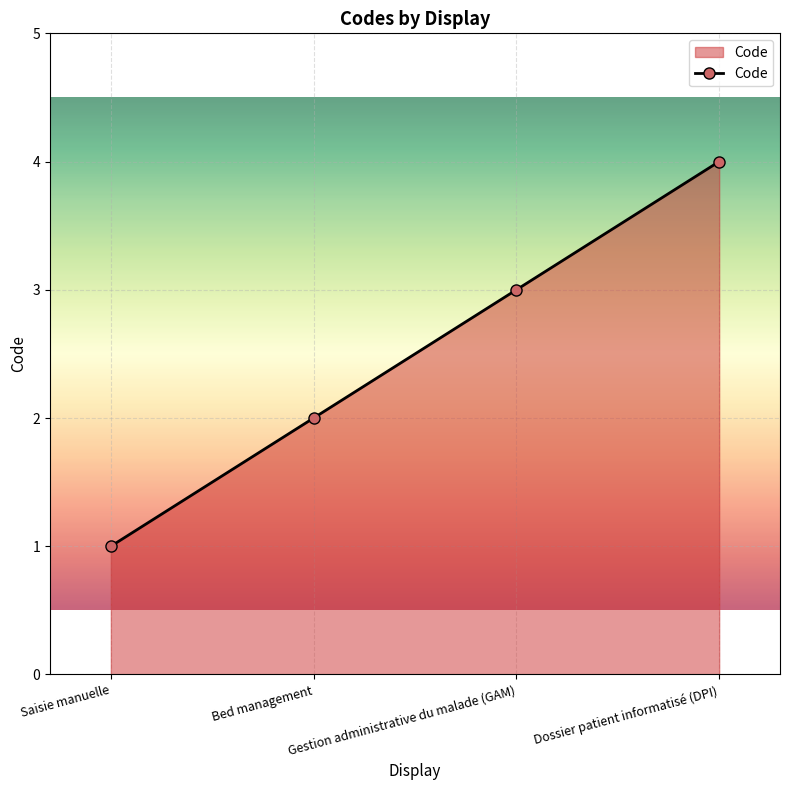

Where is the data nearest to the value 2?

Bed management